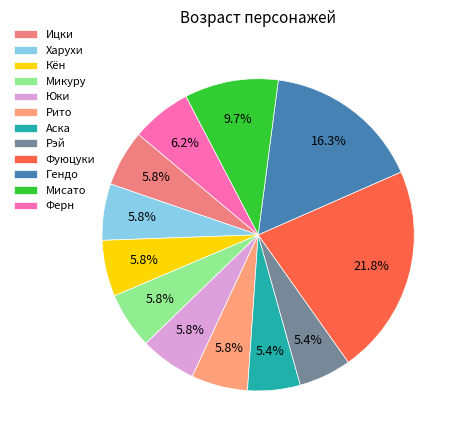

What percentage is the Гендо slice, to the nearest percent?

16%